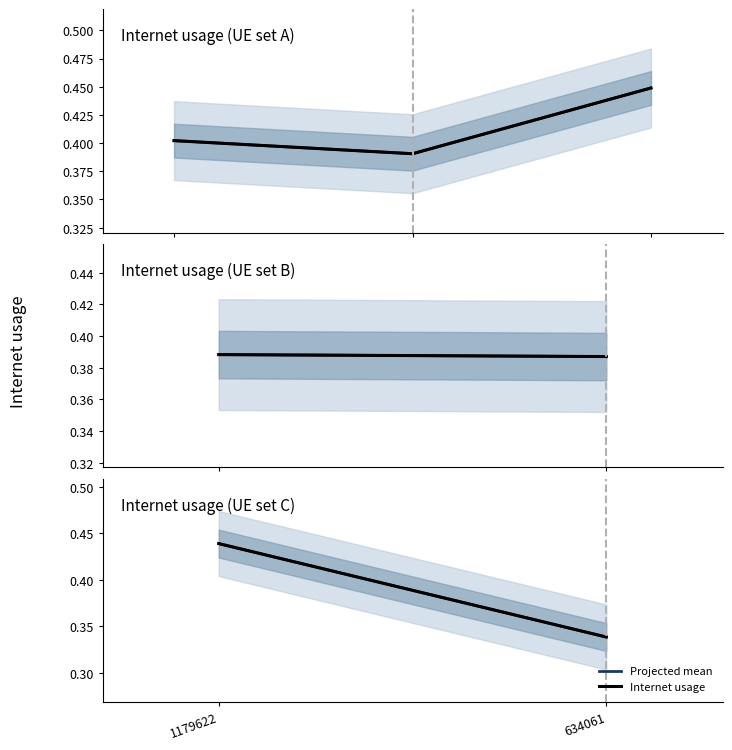

What are all the series names shown in the legend?

Projected mean, Internet usage